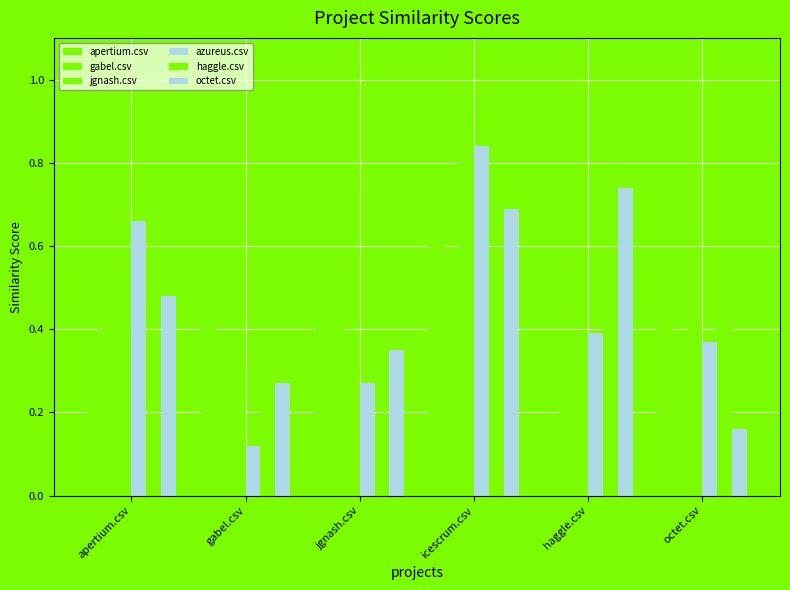

What is the difference between the second highest and minimum values in the haggle.csv series?

0.4